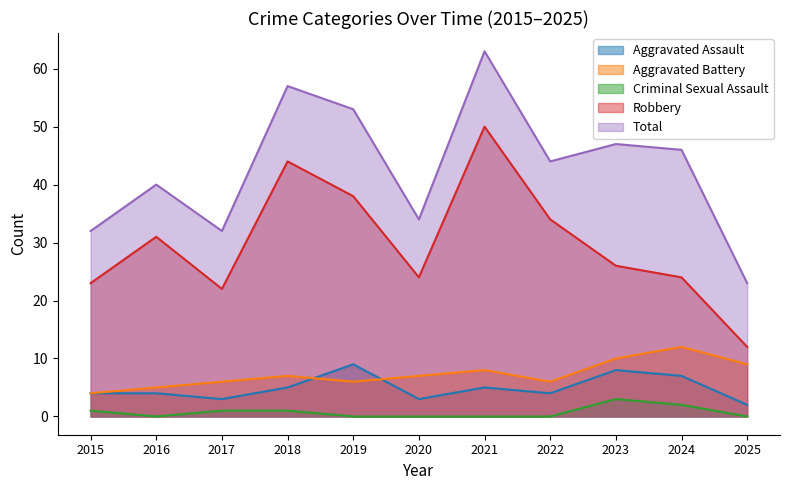

Between 2020 and 2022, which is larger?

2022